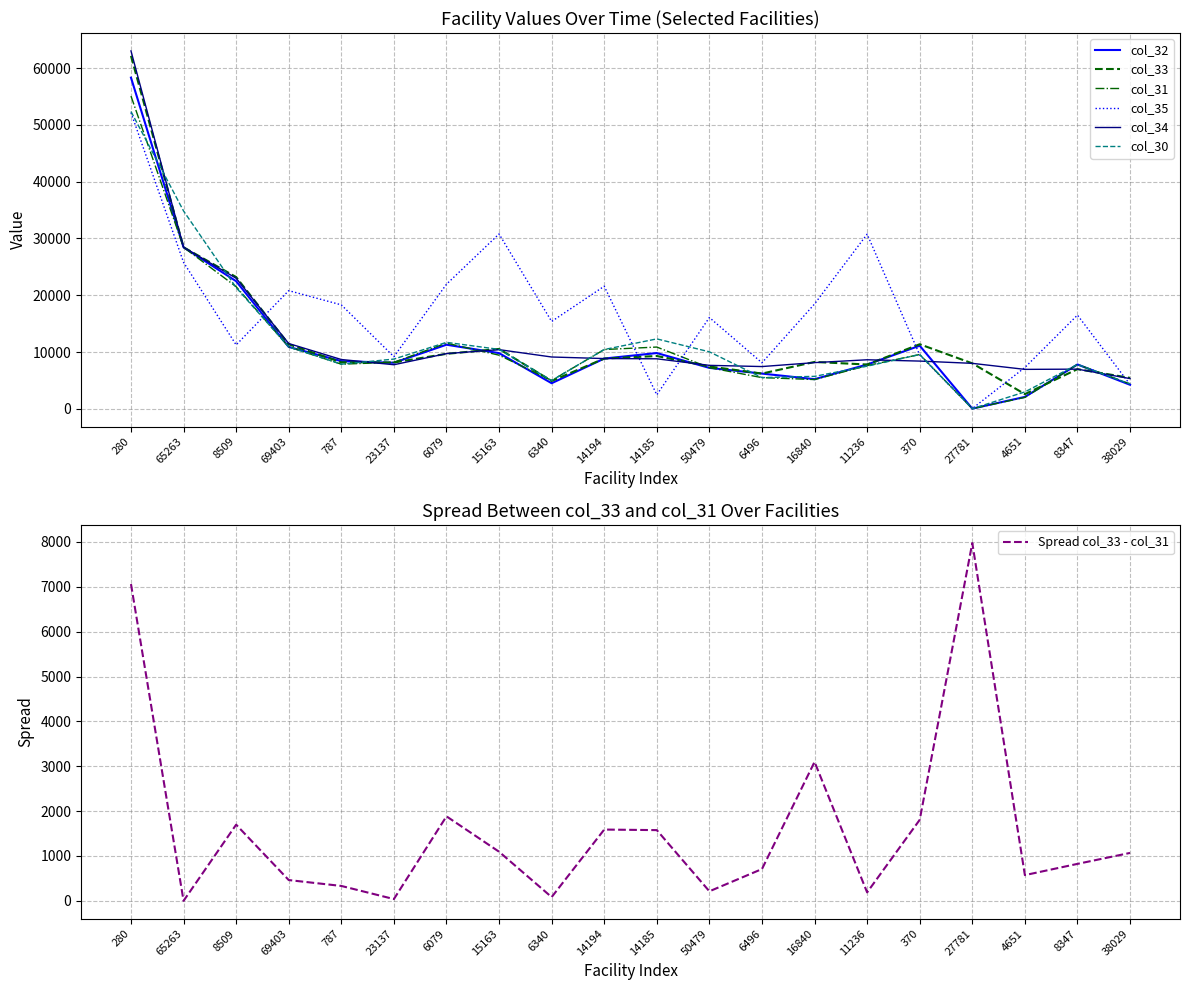

How many lines are shown in the chart?

6